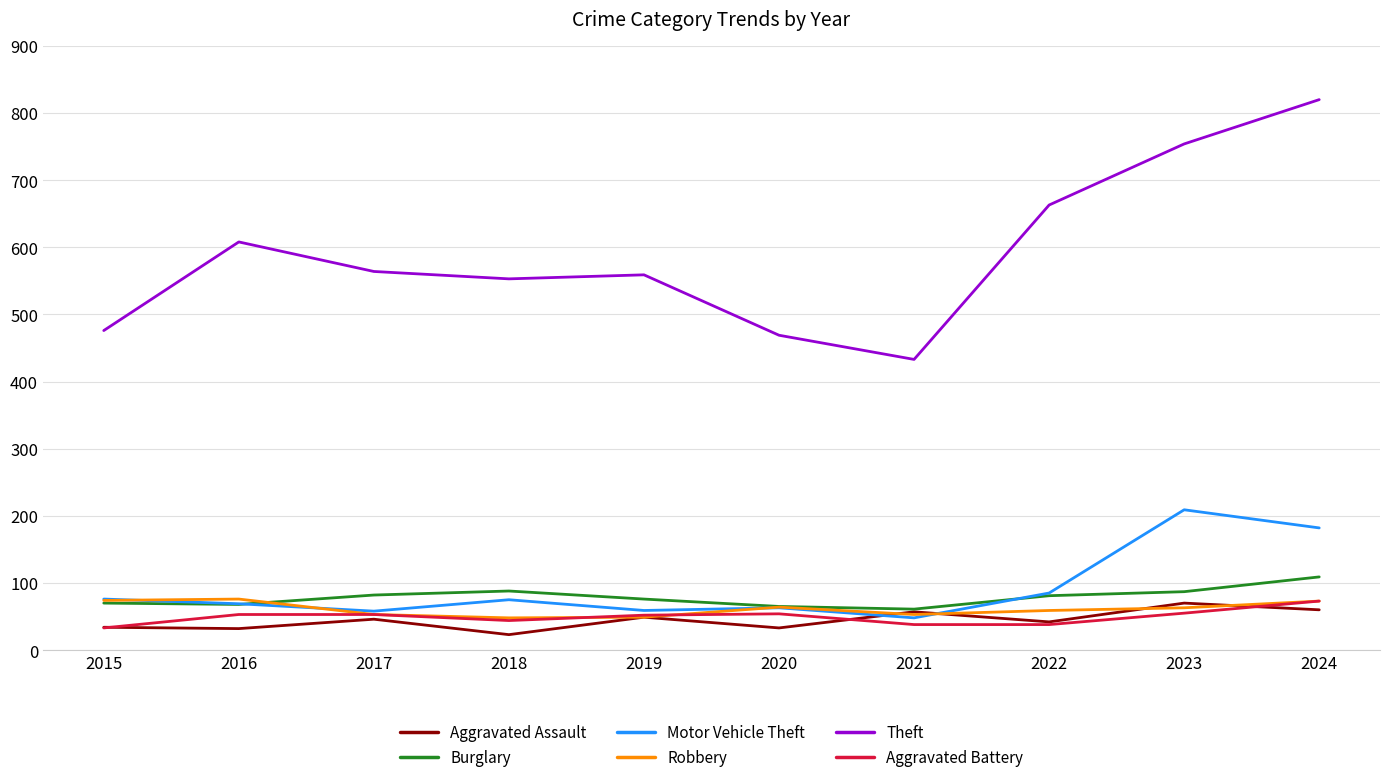

What is the total value across all series at 2022?

968